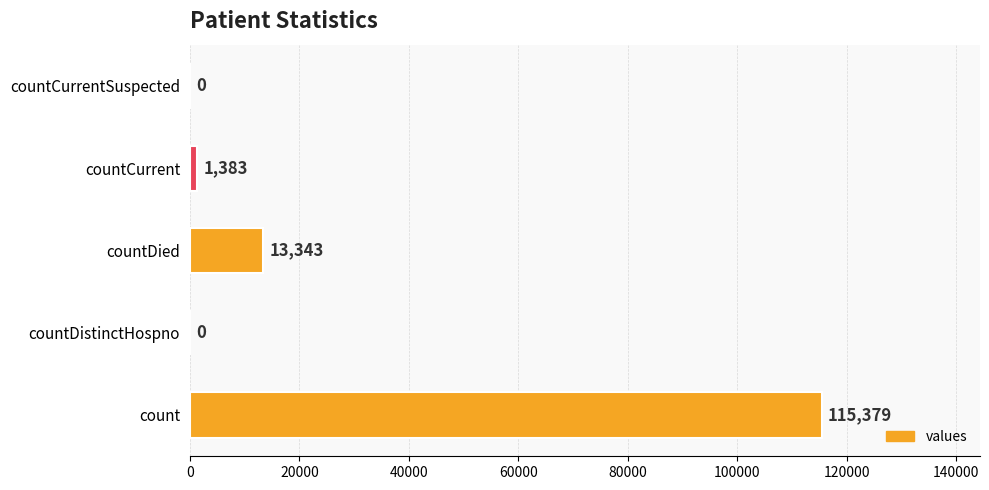

The value at countDied is 21307. True or false?

False